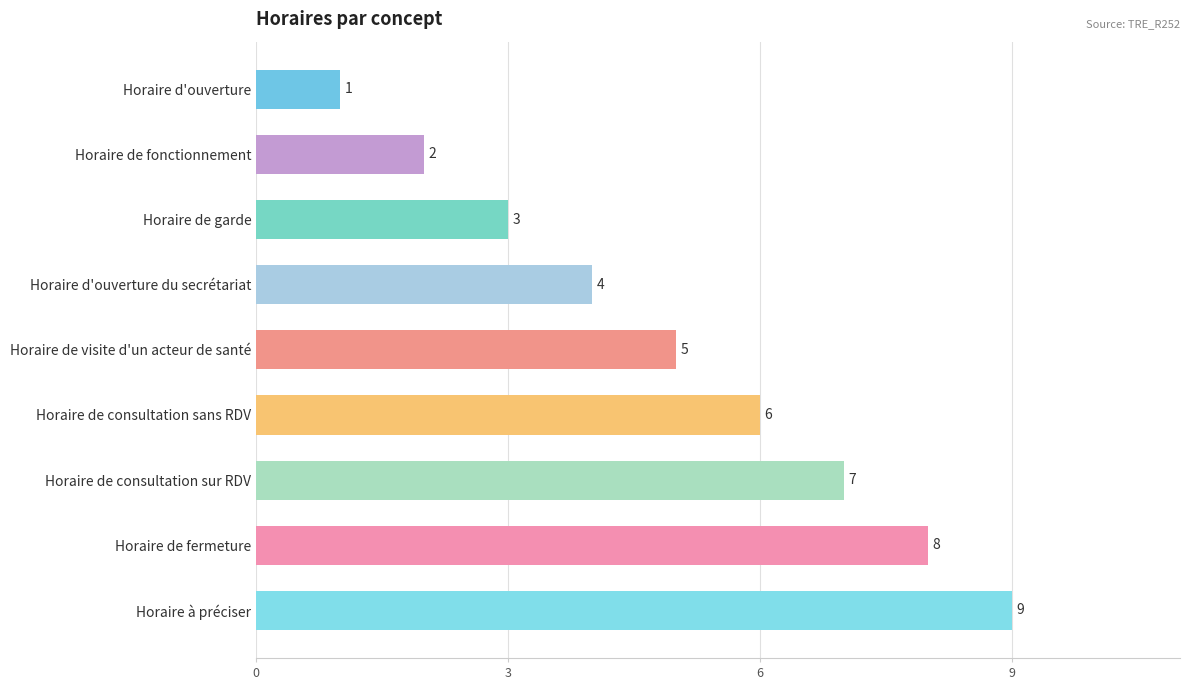

What is the maximum value shown in the chart?

9